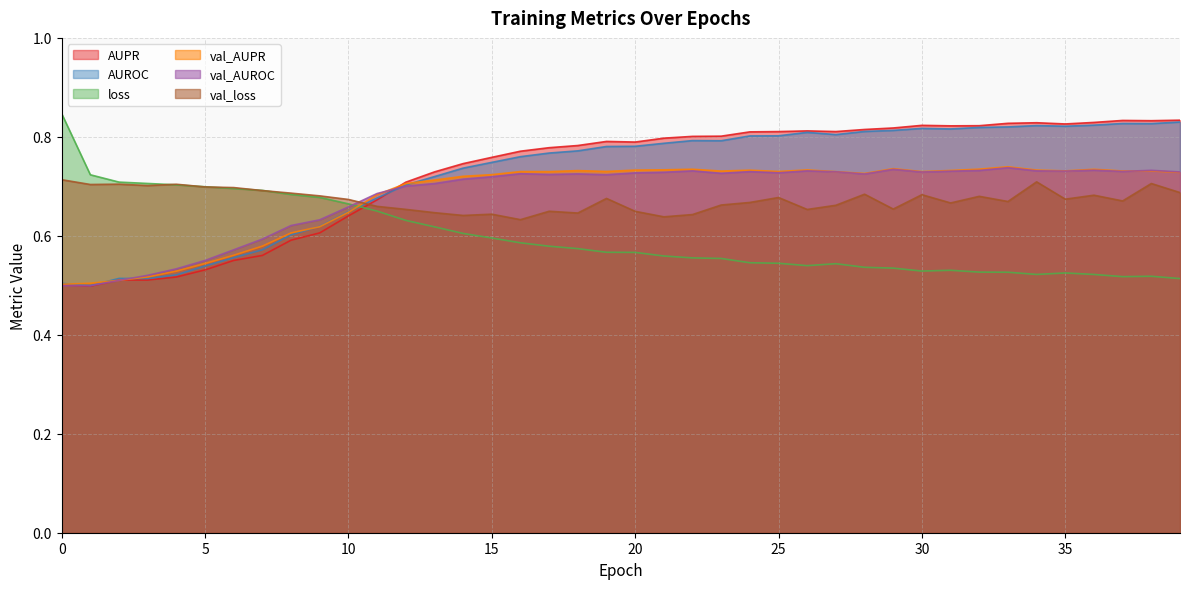

Between which two adjacent categories do val_loss and AUROC first intersect?

10 and 11